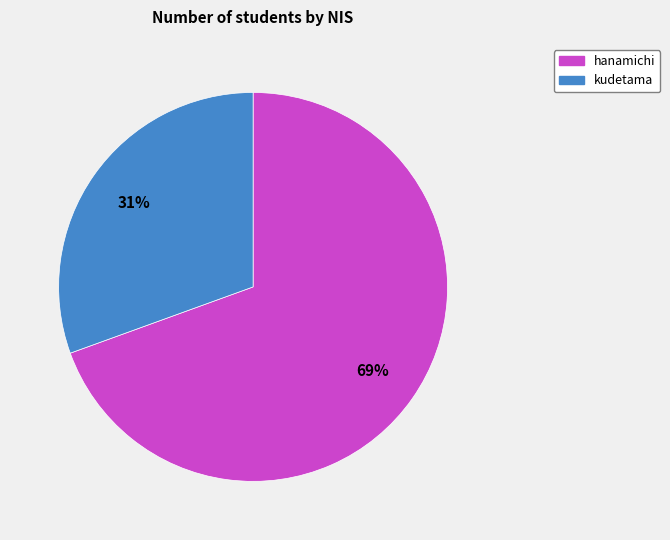

To the nearest percent, what is the average slice percentage?

50%